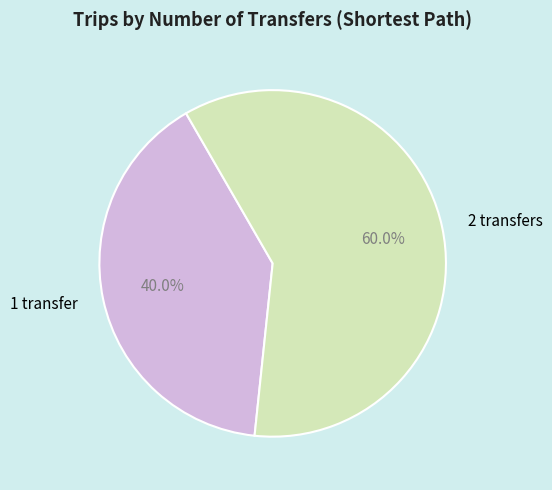

Between 1 transfer and 2 transfers, which is larger?

2 transfers